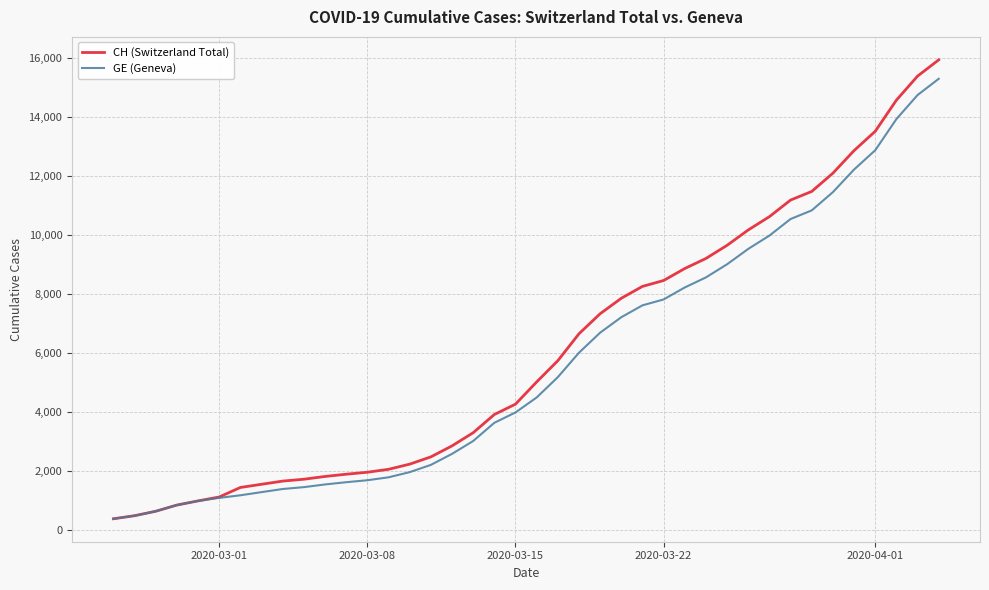

List the series in order of their peak value, lowest first.

GE (Geneva), CH (Switzerland Total)